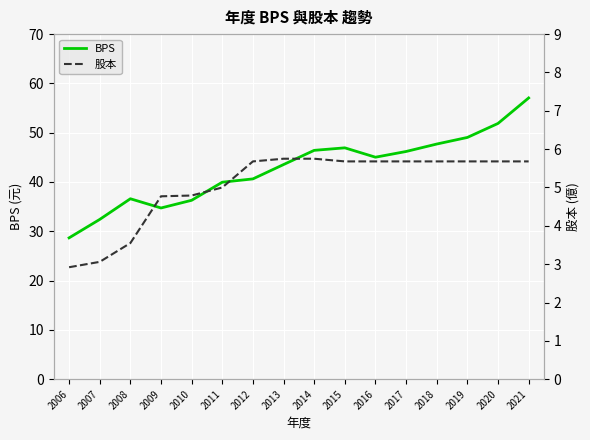

What is the greatest value displayed?

57.0